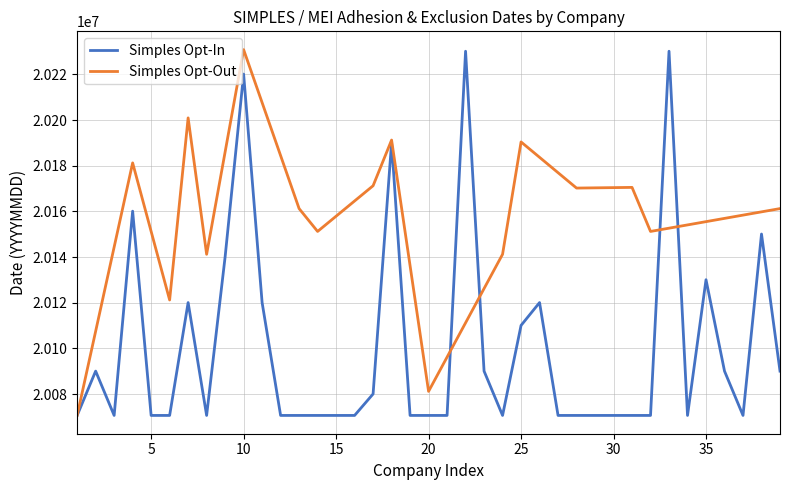

What is the highest value of the Simples Opt-In series?

20230101